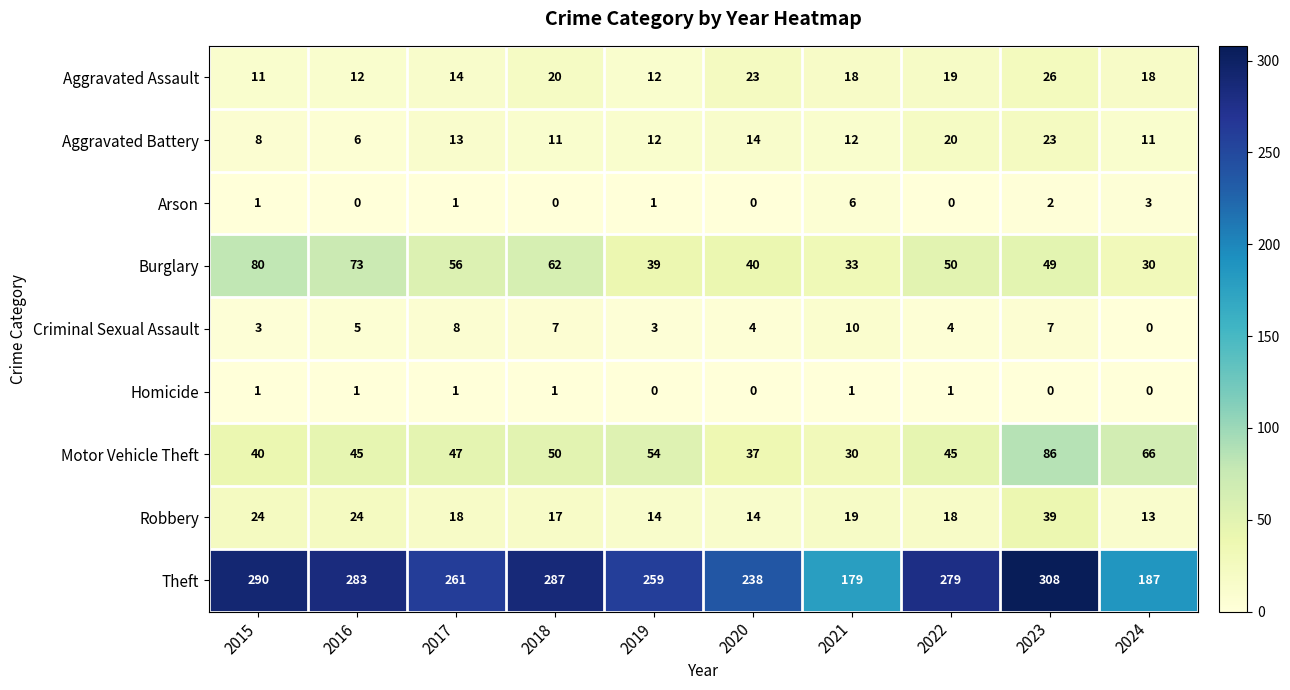

Which series has the largest total across all categories?

Theft